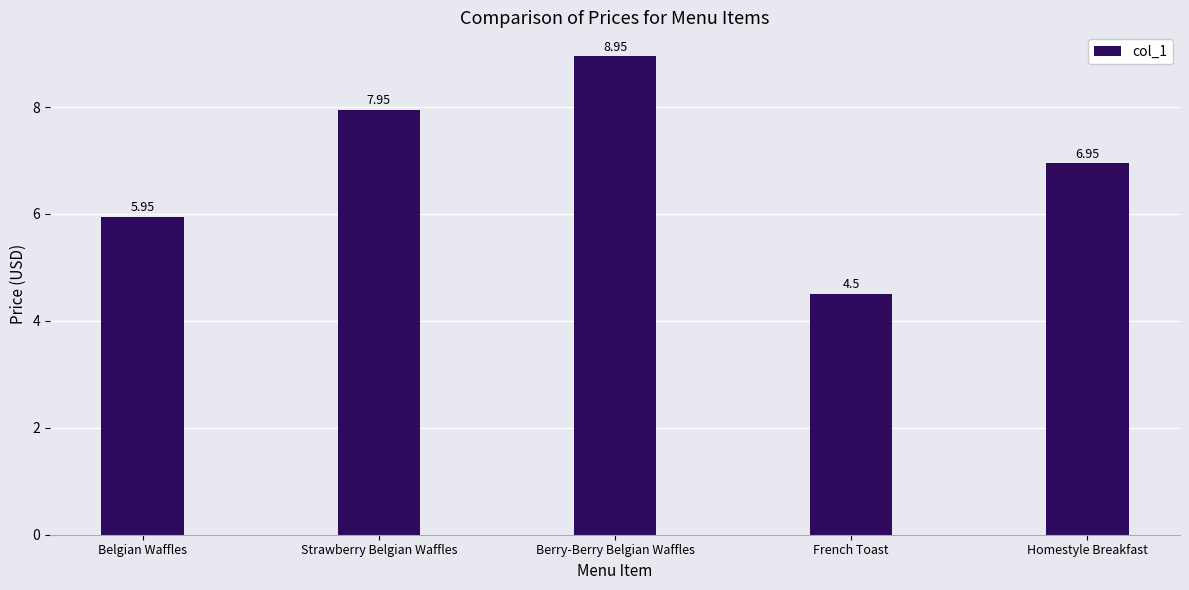

What is the average value?

6.9